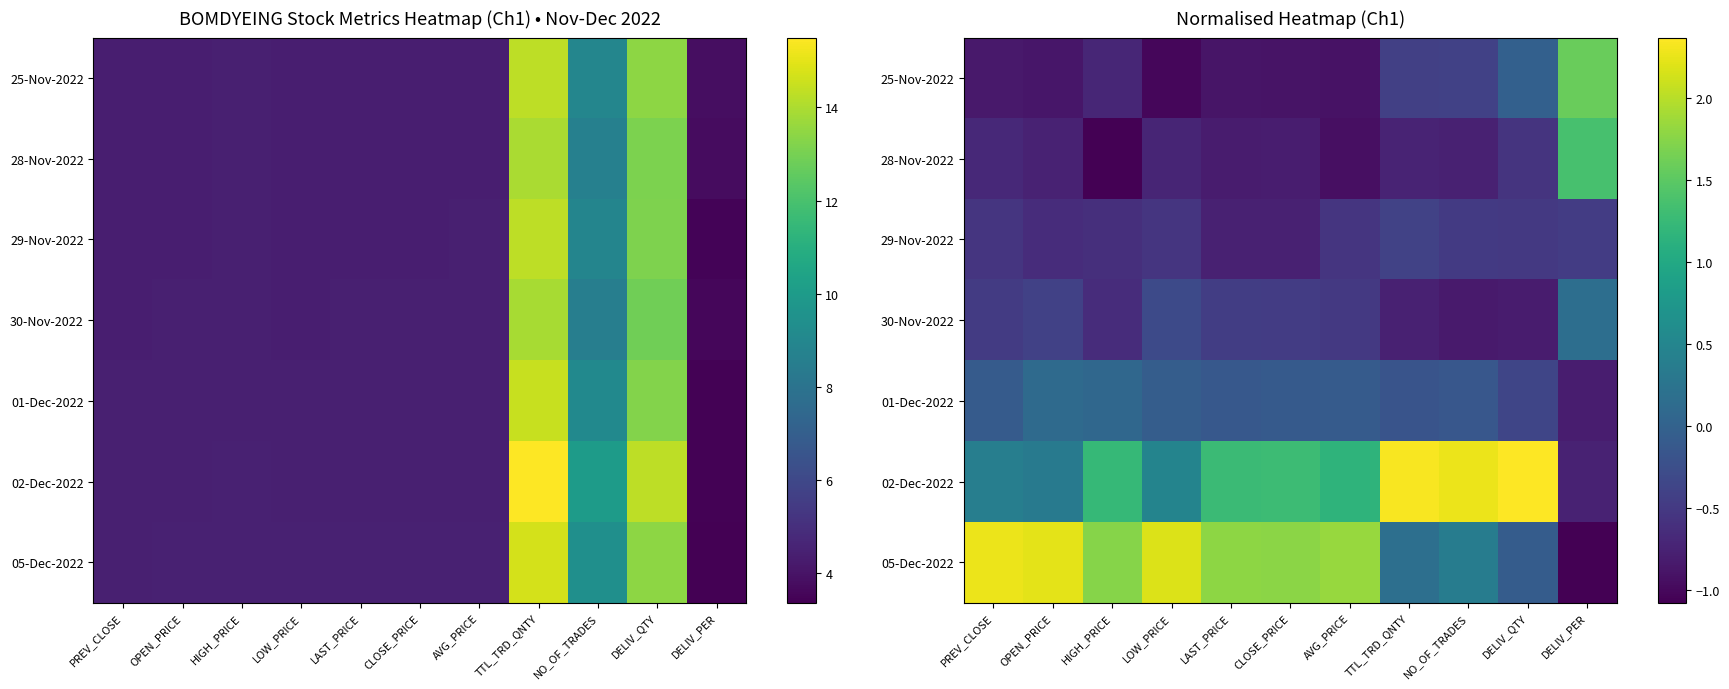

Where is 29-Nov-2022 nearest to the value 0?

TTL_TRD_QNTY